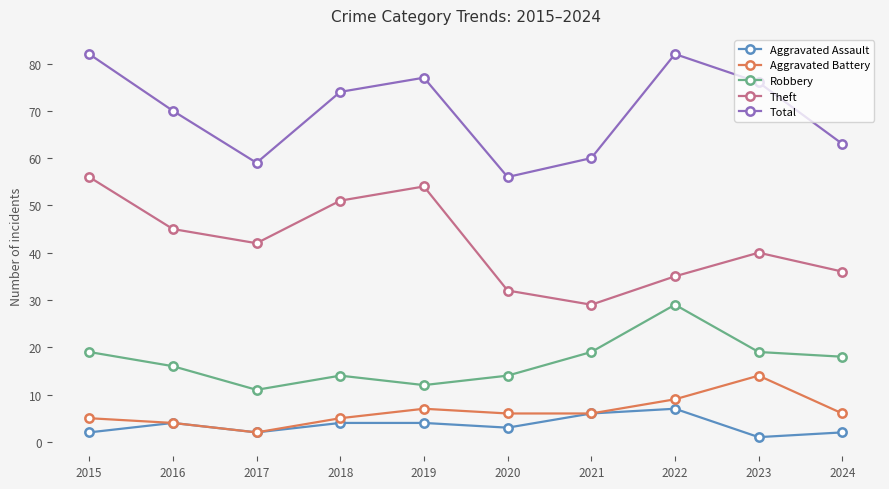

How many interior local peaks does the Total series have?

2